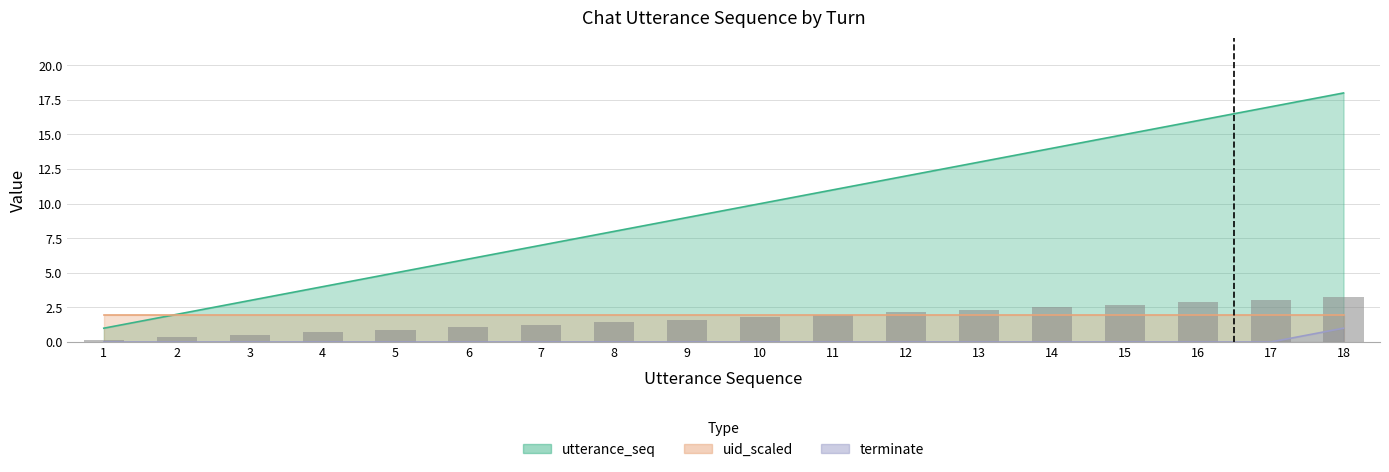

Is the value of terminate at 7 greater than the value of utterance_seq at 9?

No